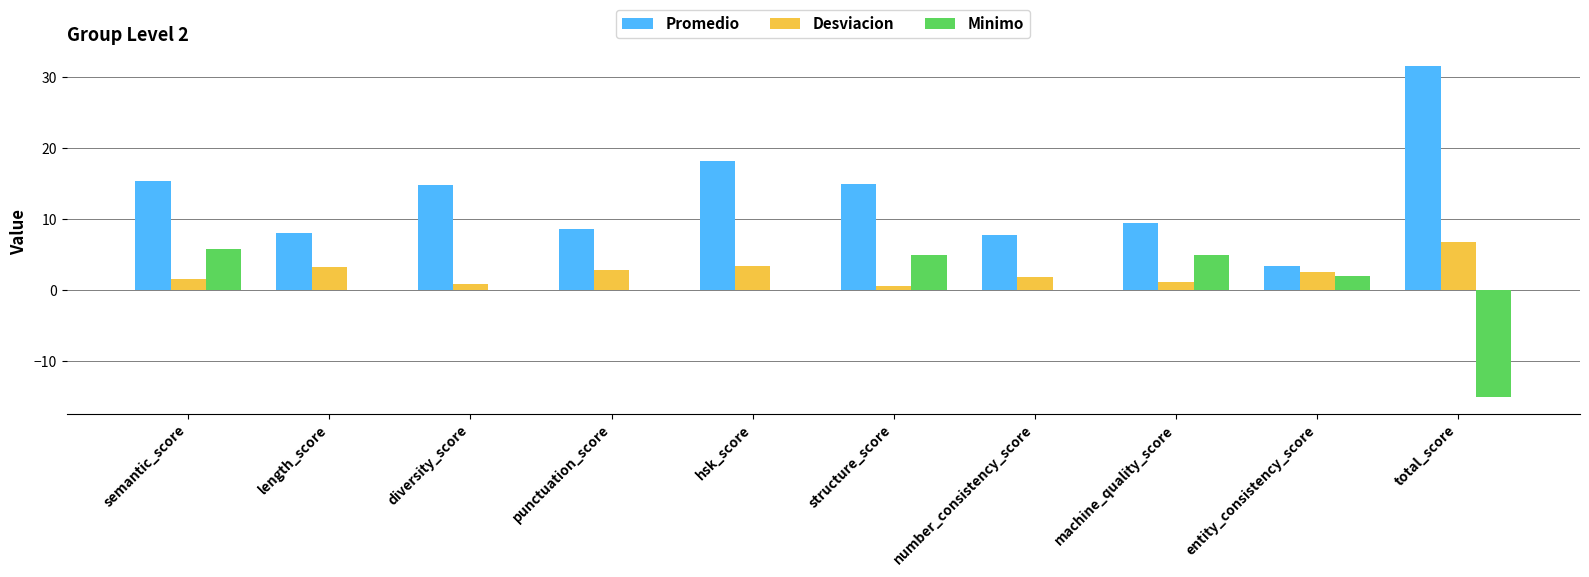

Which series changed the most between structure_score and number_consistency_score?

Promedio